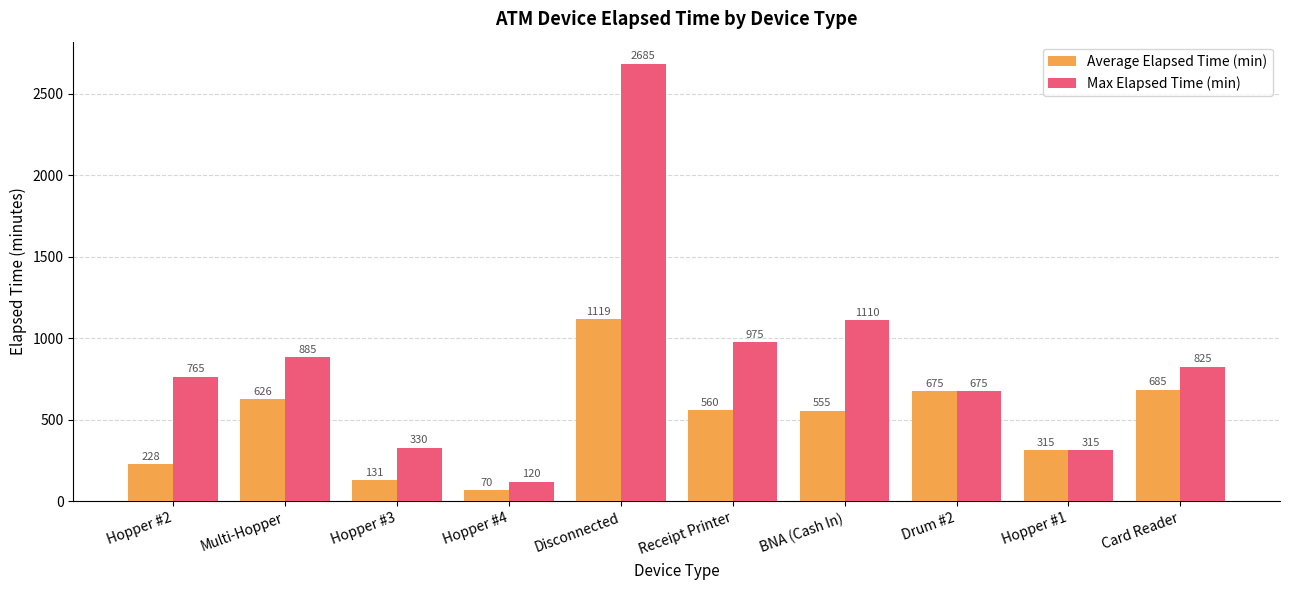

Rank the series at Multi-Hopper from lowest to highest value.

Average Elapsed Time (min), Max Elapsed Time (min)